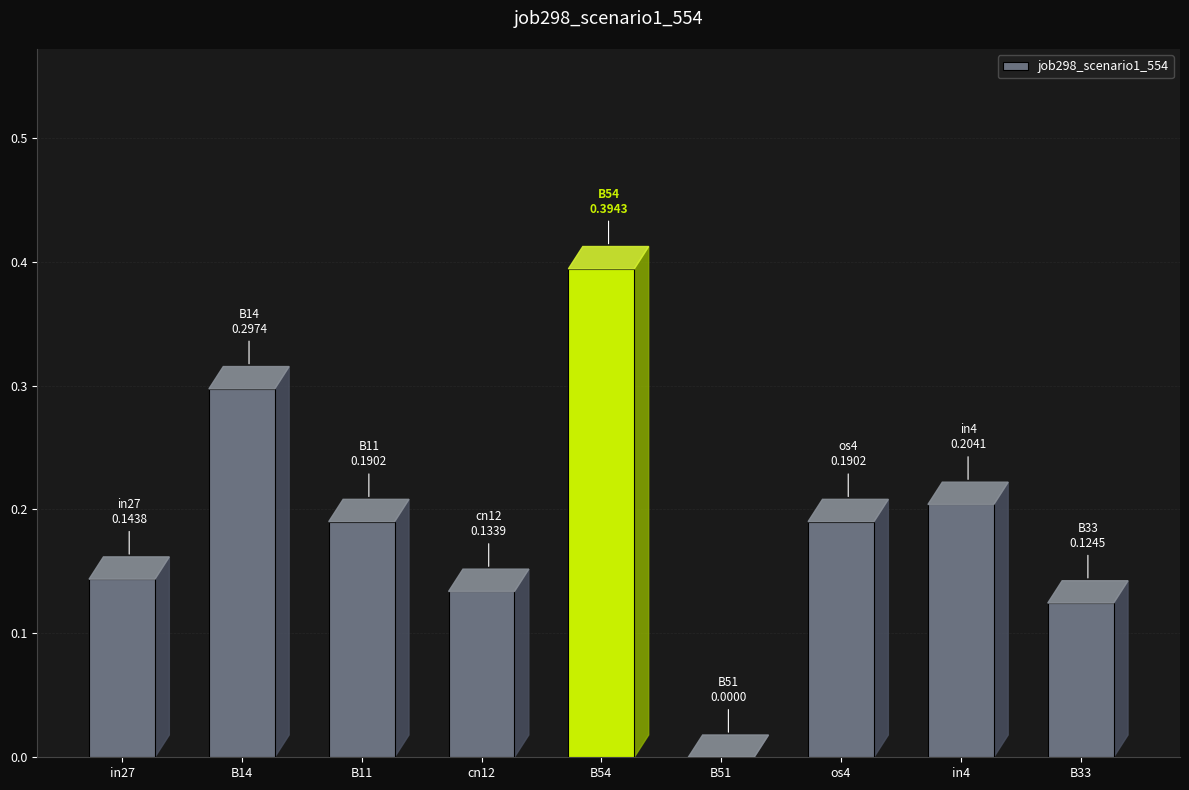

Which has a higher value, B33 or B54?

B54